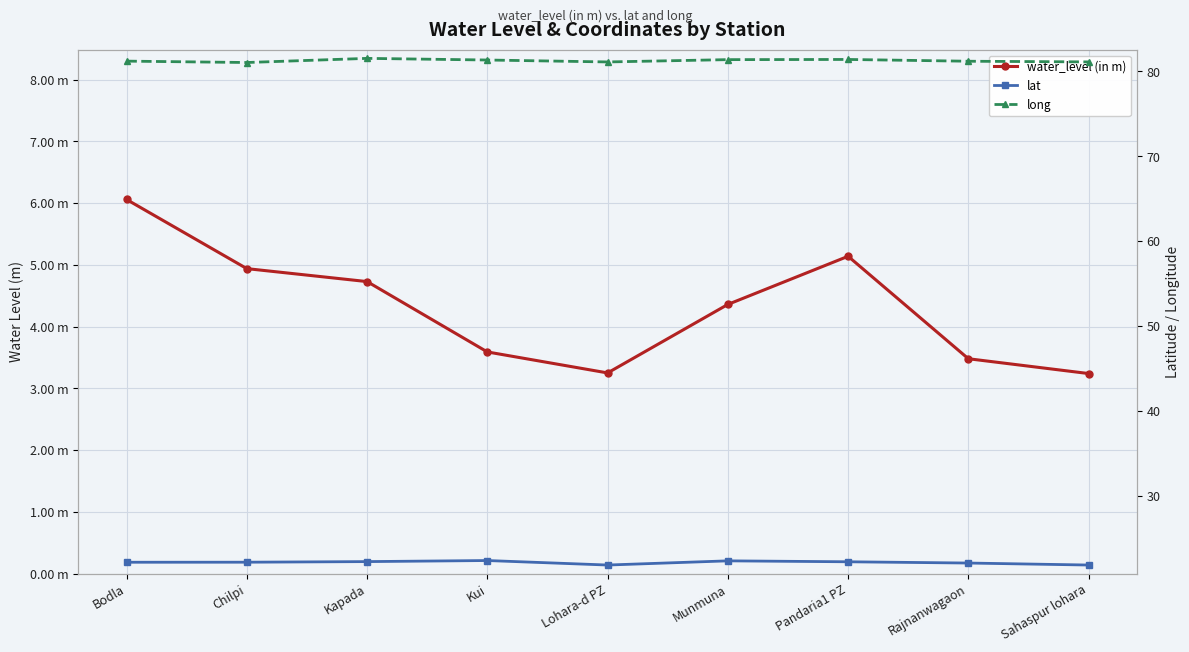

Count the number of categories in the chart.

9